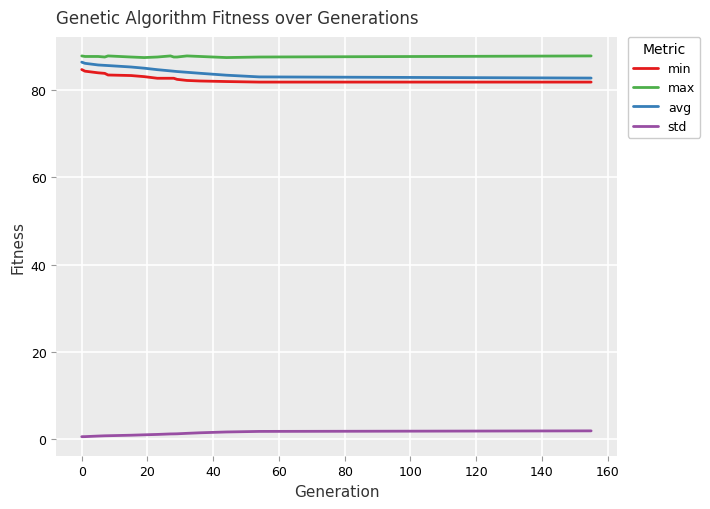

True or false: min and std intersect in this chart.

False